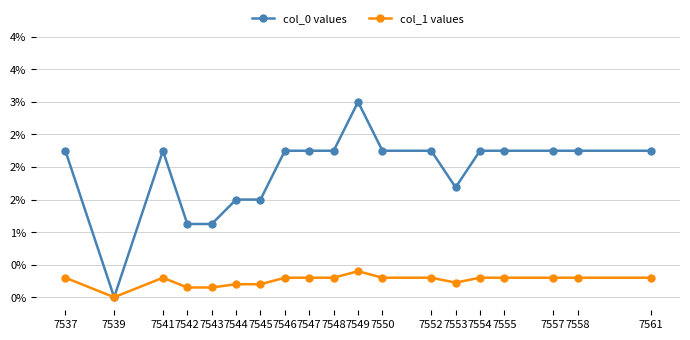

At which category does col_1 values reach its first local peak?

7541